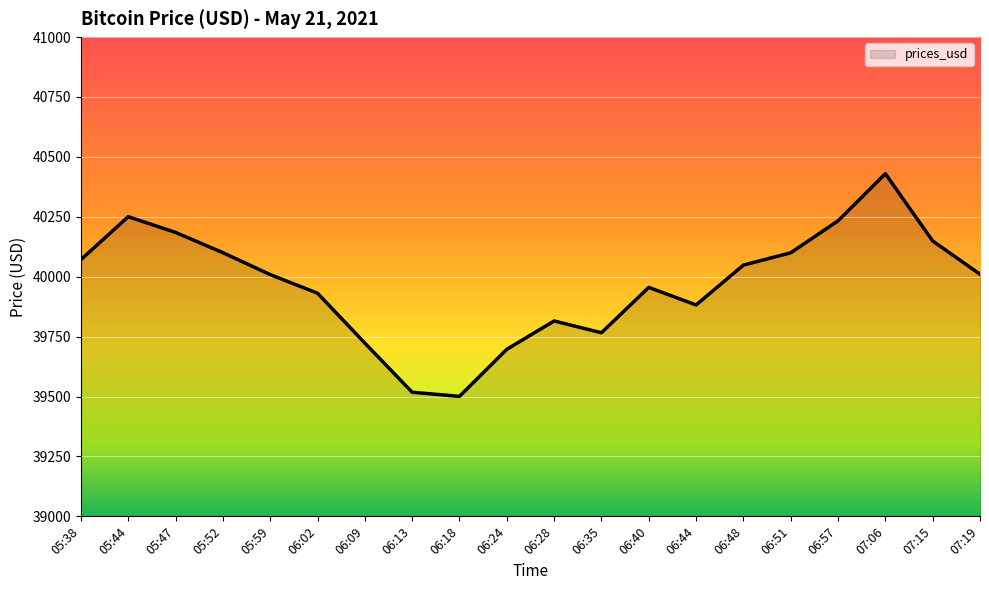

Approximately how many times larger is the value at 06:40 compared to 06:02?

1.0